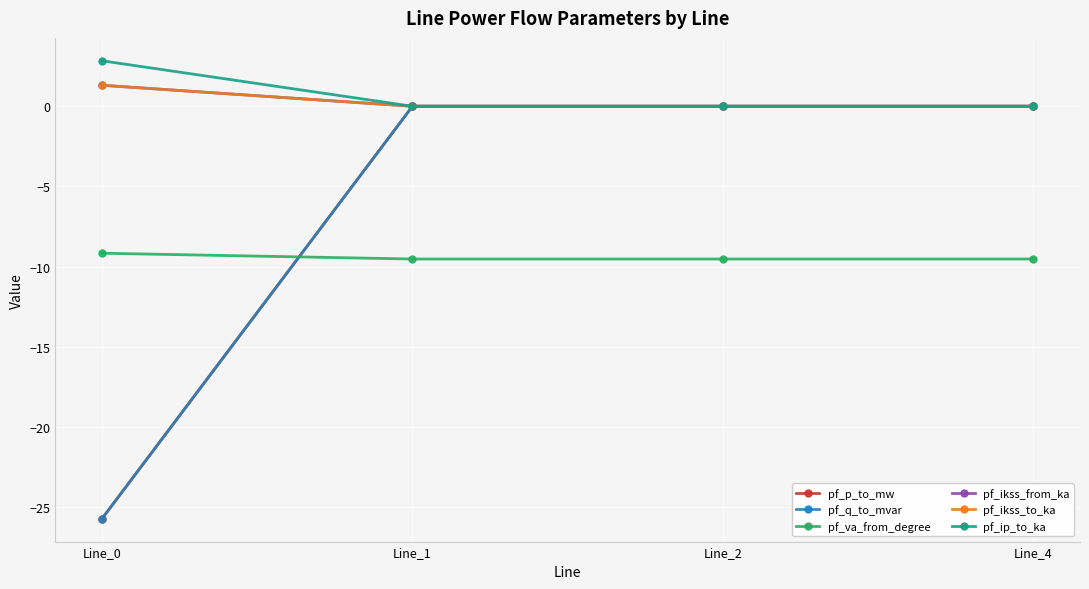

What are all the series names shown in the legend?

pf_p_to_mw, pf_q_to_mvar, pf_va_from_degree, pf_ikss_from_ka, pf_ikss_to_ka, pf_ip_to_ka